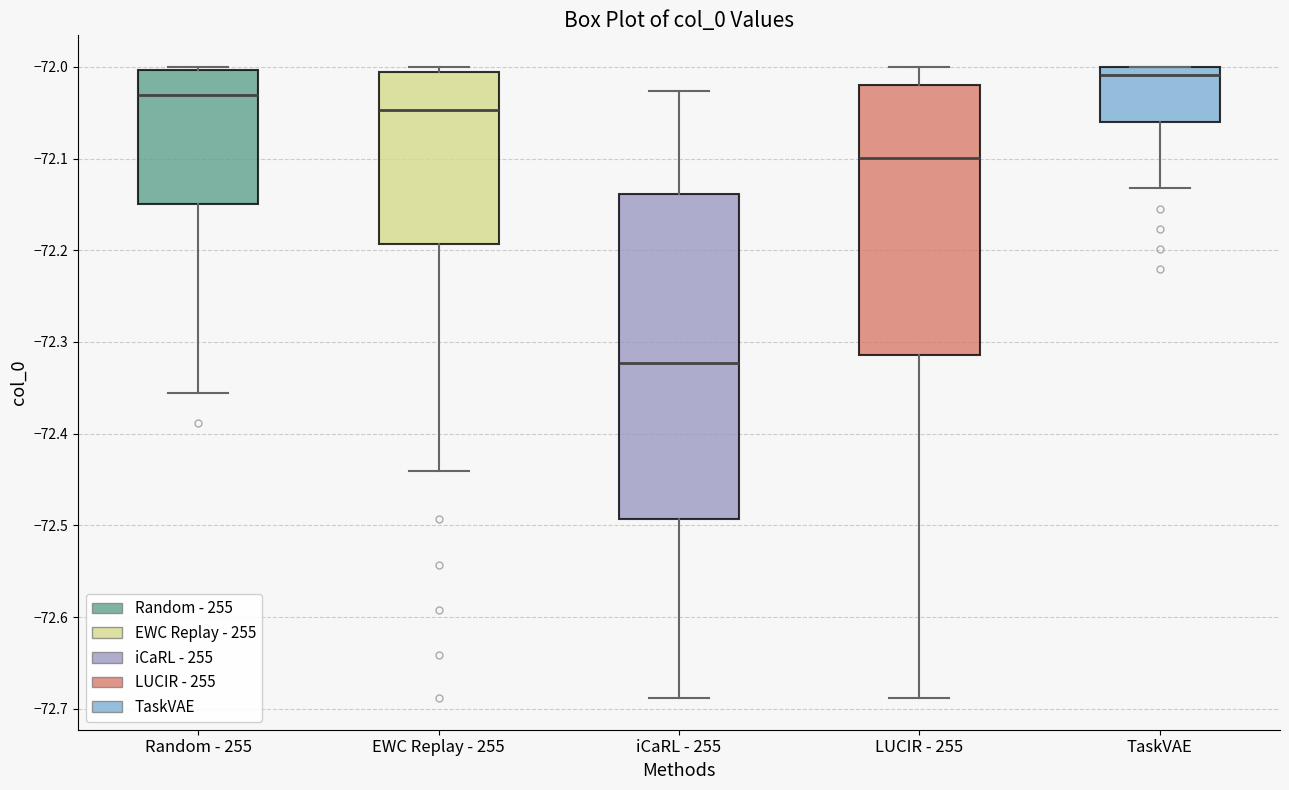

Reading left to right, read every box against the y-axis: the position of its median line, the range the box covers, and the ends of its whiskers. The values are not printed on the chart, so give them approximately, as read against the axis.

Random - 255: median -72.03, box -72.15 to -72.00, whiskers -72.36 to -72.00
EWC Replay - 255: median -72.05, box -72.19 to -72.01, whiskers -72.44 to -72.00
iCaRL - 255: median -72.32, box -72.49 to -72.14, whiskers -72.69 to -72.03
LUCIR - 255: median -72.10, box -72.31 to -72.02, whiskers -72.69 to -72.00
TaskVAE: median -72.01, box -72.06 to -72.00, whiskers -72.13 to -72.00